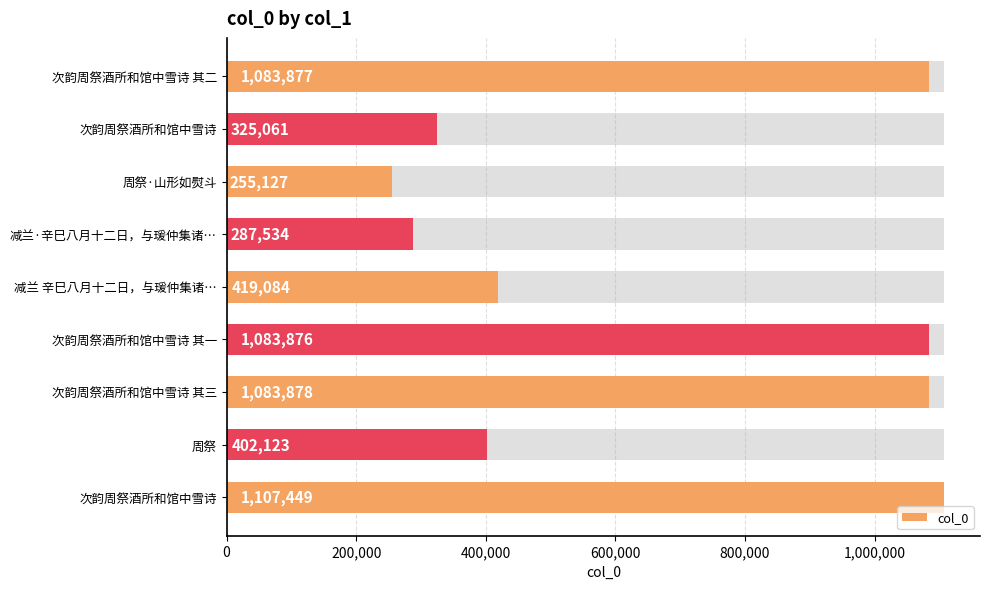

True or false: the data shows 1083877 at 次韵周祭酒所和馆中雪诗 其二.

True